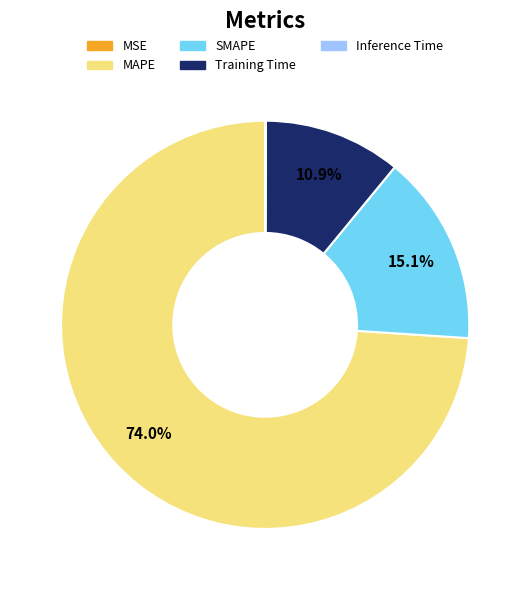

Which category has the biggest portion of the pie?

MAPE